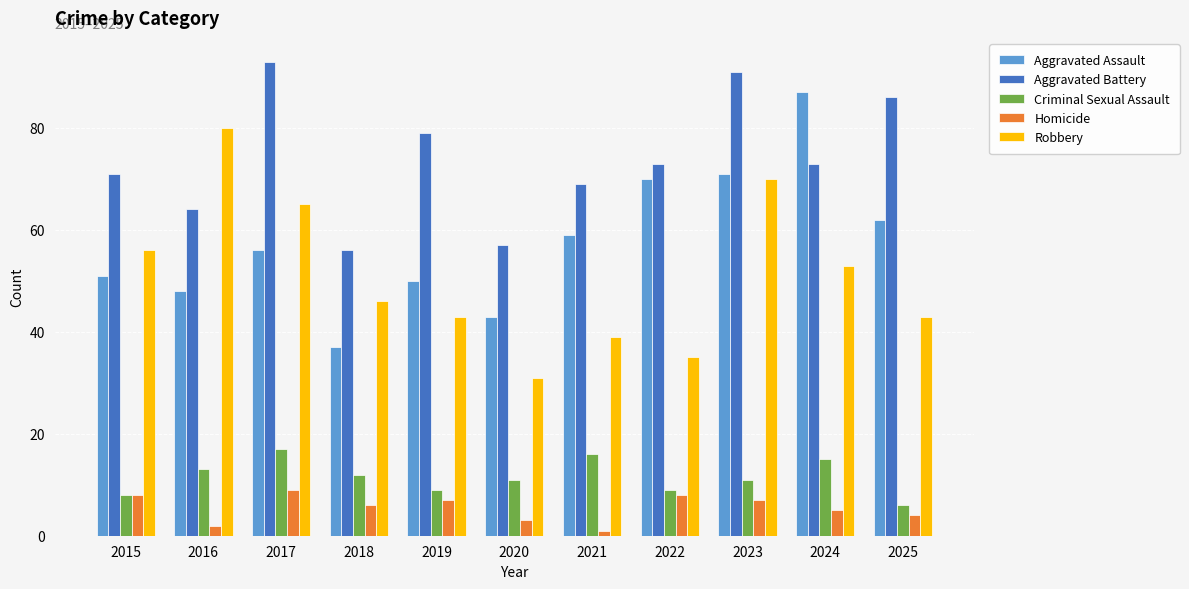

Which series has the largest total across all categories?

Aggravated Battery